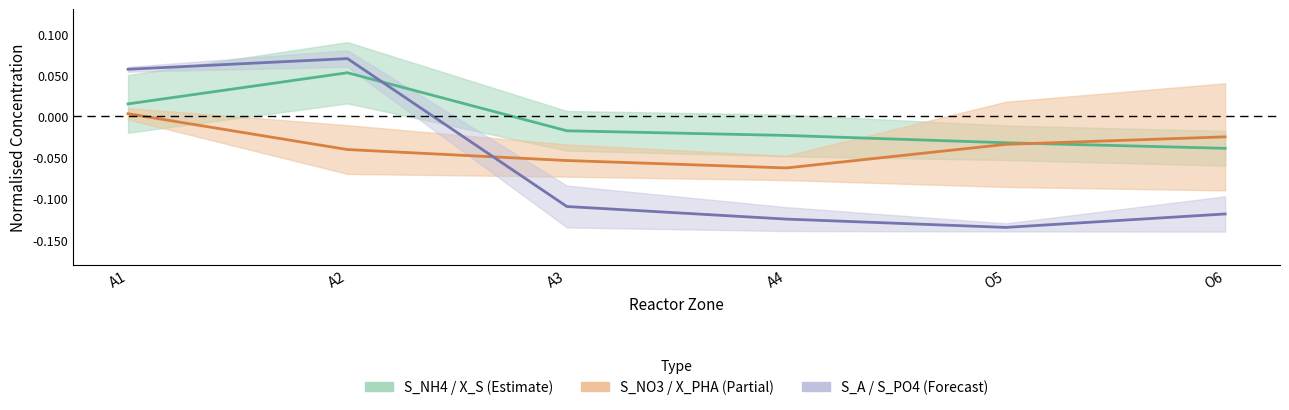

Between A3 and O6, which series saw the biggest shift?

S_NO3 / X_PHA (Partial)